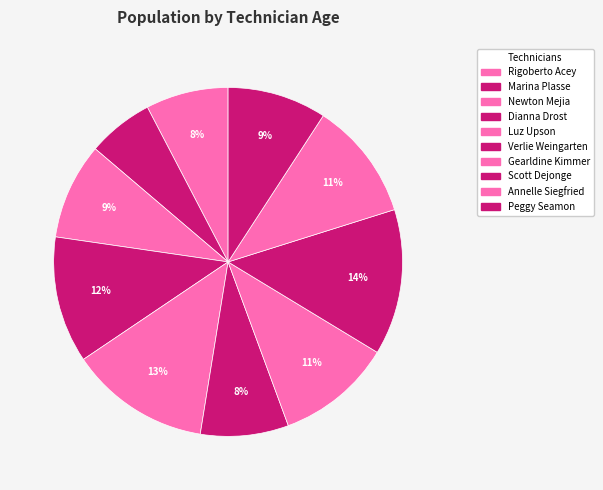

What is the largest slice in the pie chart?

Scott Dejonge